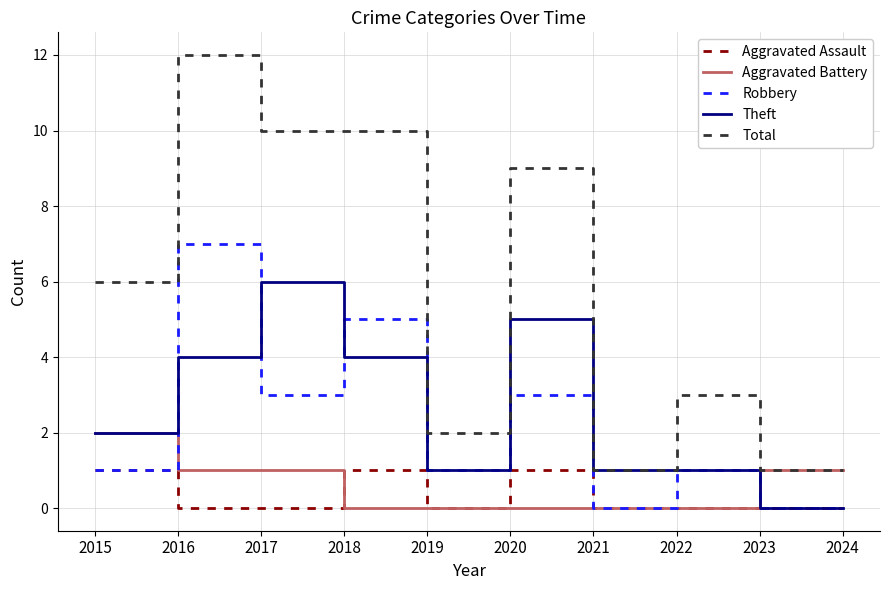

What is the greatest value displayed?

12